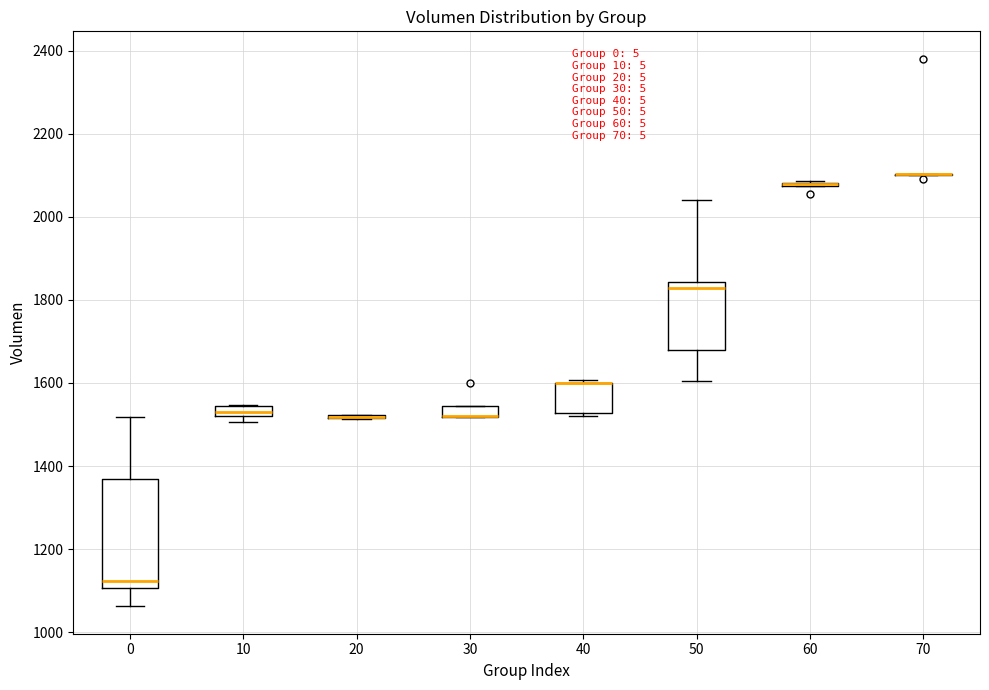

Comparing the boxes themselves (not the whiskers), which one is the tallest?

0